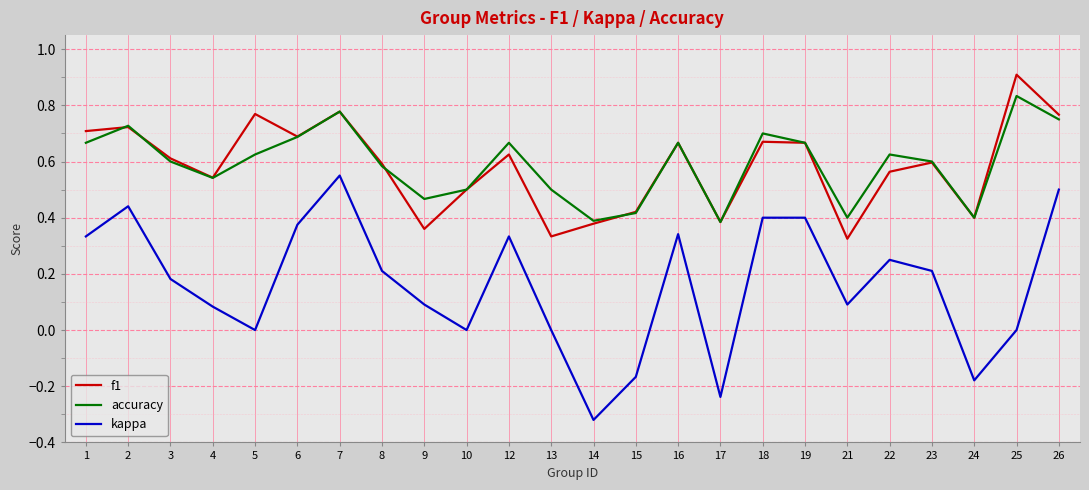

Between 10 and 25, which series saw the biggest shift?

f1